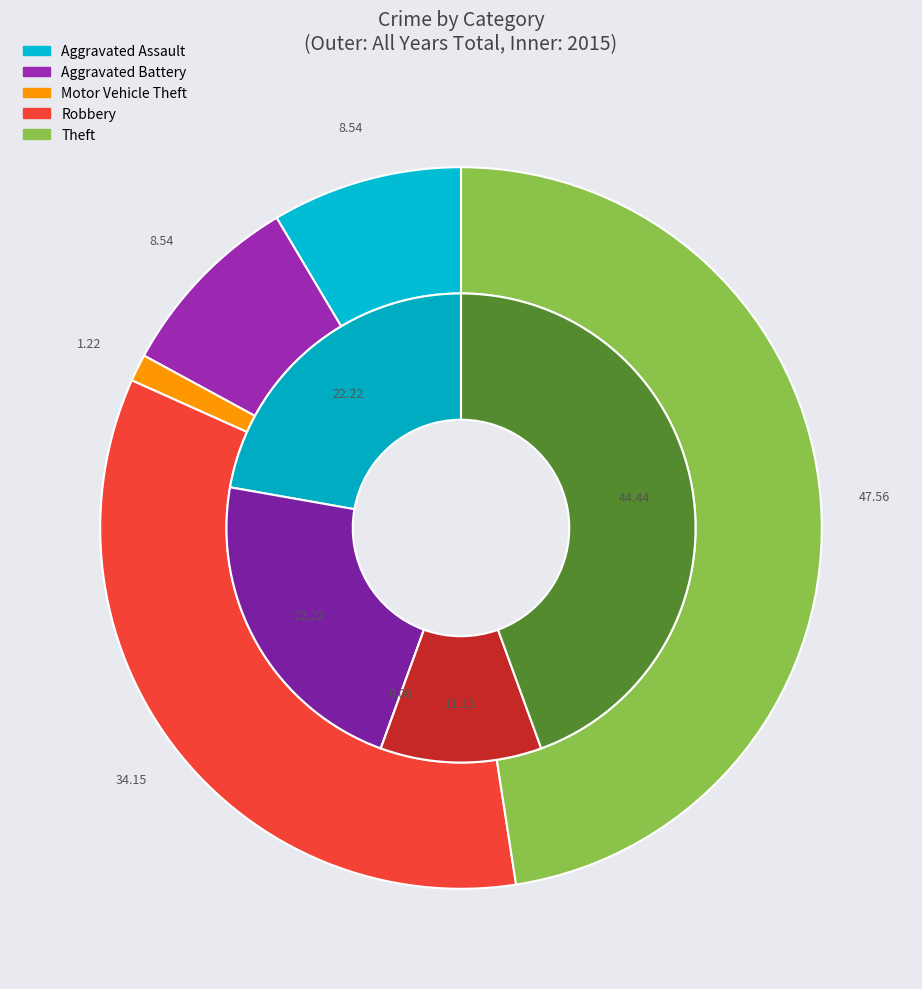

The 4 slice represents 59% of the pie. True or false?

False